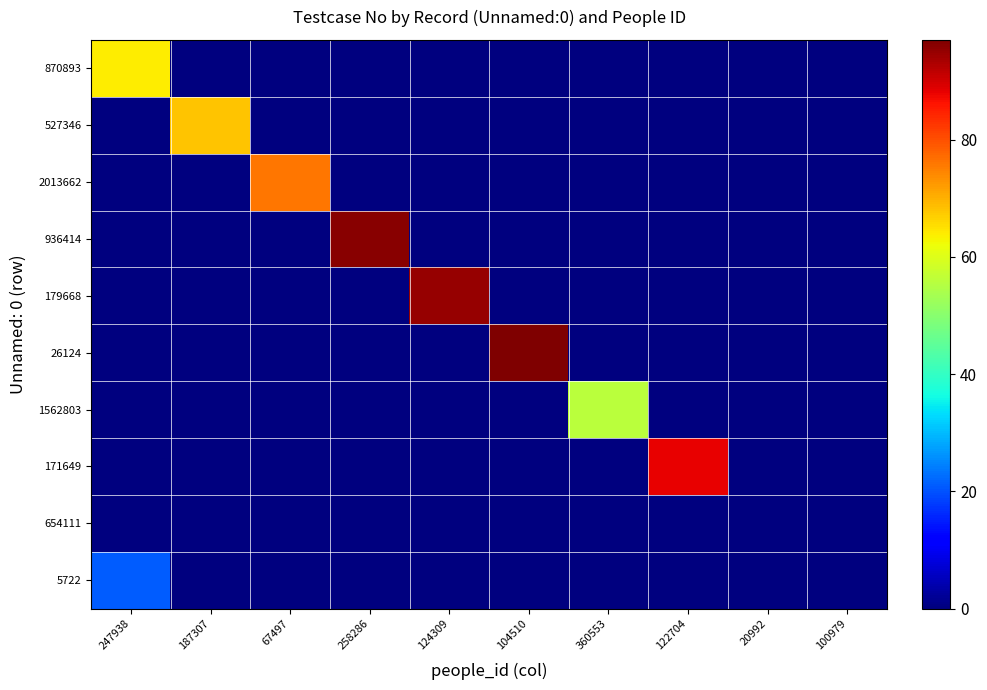

Reading left to right, list all the values displayed in this chart.

870893: 247938=64	187307=0	67497=0	258286=0	124309=0	104510=0	360553=0	122704=0	20992=0	100979=0
527346: 247938=0	187307=68	67497=0	258286=0	124309=0	104510=0	360553=0	122704=0	20992=0	100979=0
2013662: 247938=0	187307=0	67497=76	258286=0	124309=0	104510=0	360553=0	122704=0	20992=0	100979=0
936414: 247938=0	187307=0	67497=0	258286=96	124309=0	104510=0	360553=0	122704=0	20992=0	100979=0
179668: 247938=0	187307=0	67497=0	258286=0	124309=95	104510=0	360553=0	122704=0	20992=0	100979=0
26124: 247938=0	187307=0	67497=0	258286=0	124309=0	104510=97	360553=0	122704=0	20992=0	100979=0
1562803: 247938=0	187307=0	67497=0	258286=0	124309=0	104510=0	360553=56	122704=0	20992=0	100979=0
171649: 247938=0	187307=0	67497=0	258286=0	124309=0	104510=0	360553=0	122704=88	20992=0	100979=0
654111: 247938=0	187307=0	67497=0	258286=0	124309=0	104510=0	360553=0	122704=0	20992=0	100979=0
5722: 247938=21	187307=0	67497=0	258286=0	124309=0	104510=0	360553=0	122704=0	20992=0	100979=0